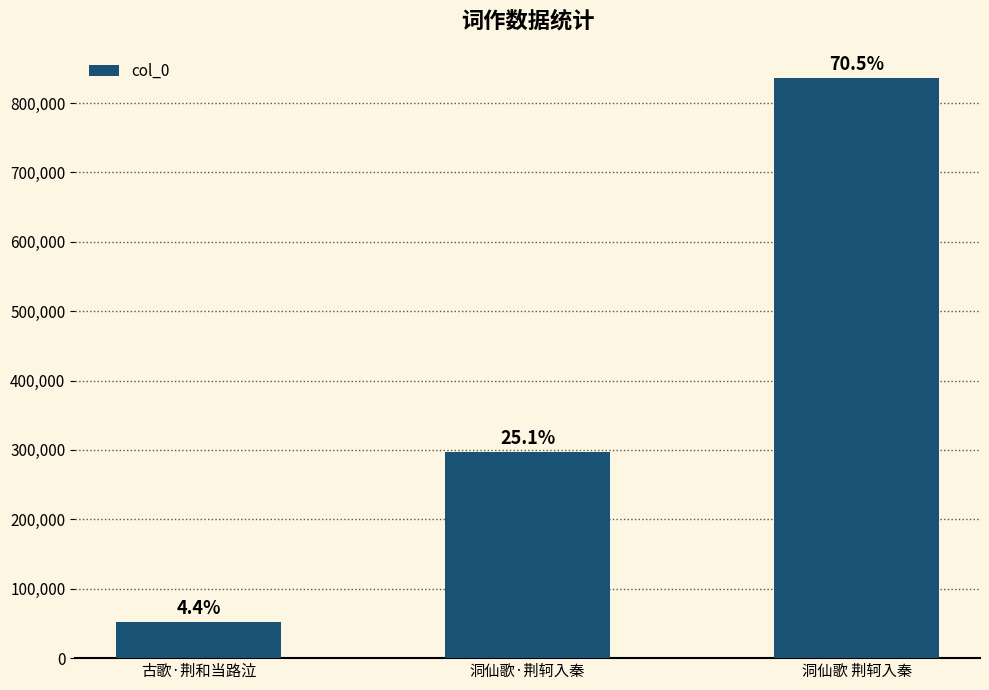

What is the value of the 1st bar from the left?

52616